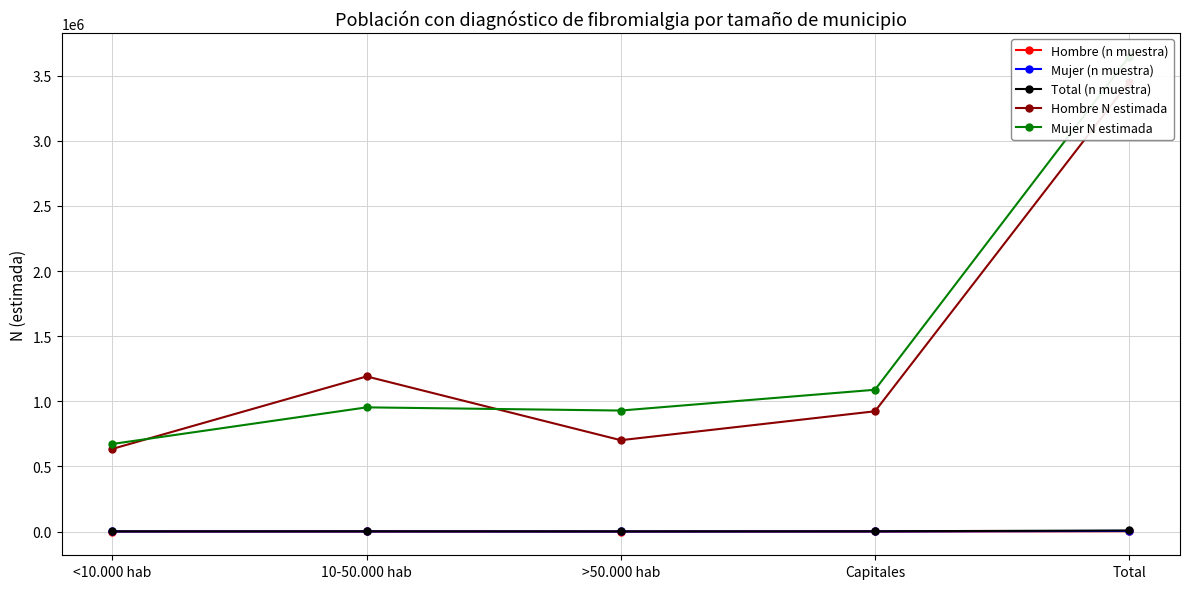

Which has a higher value, Total or >50.000 hab?

Total